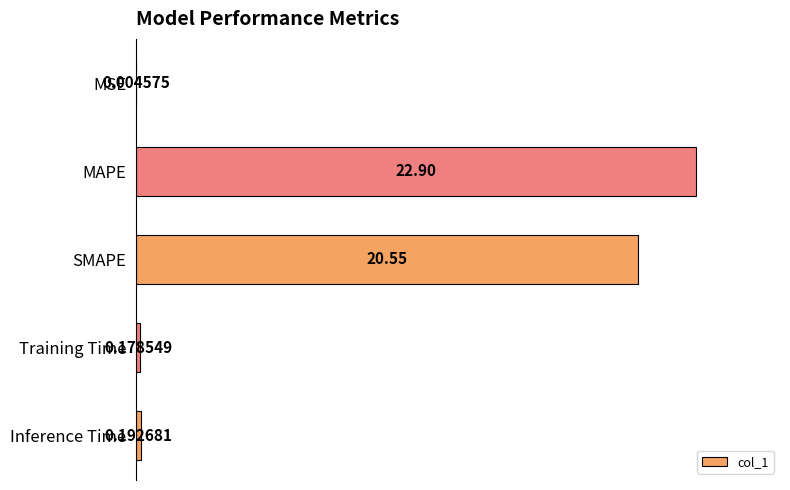

At which label is the value closest to 11?

SMAPE